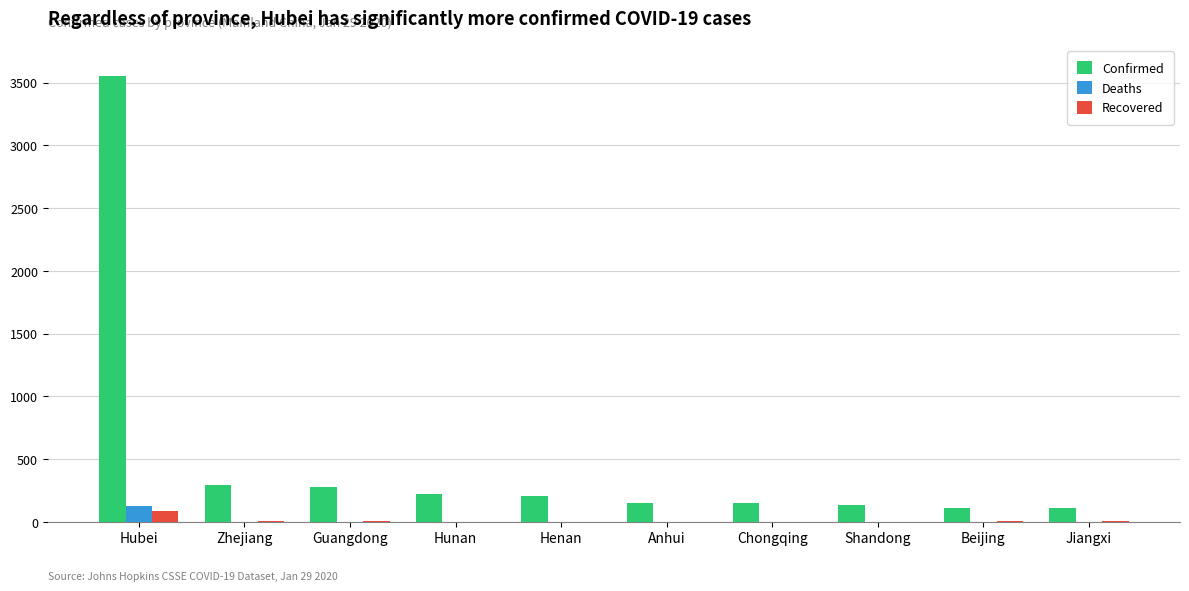

What is the maximum value shown in the chart?

3554